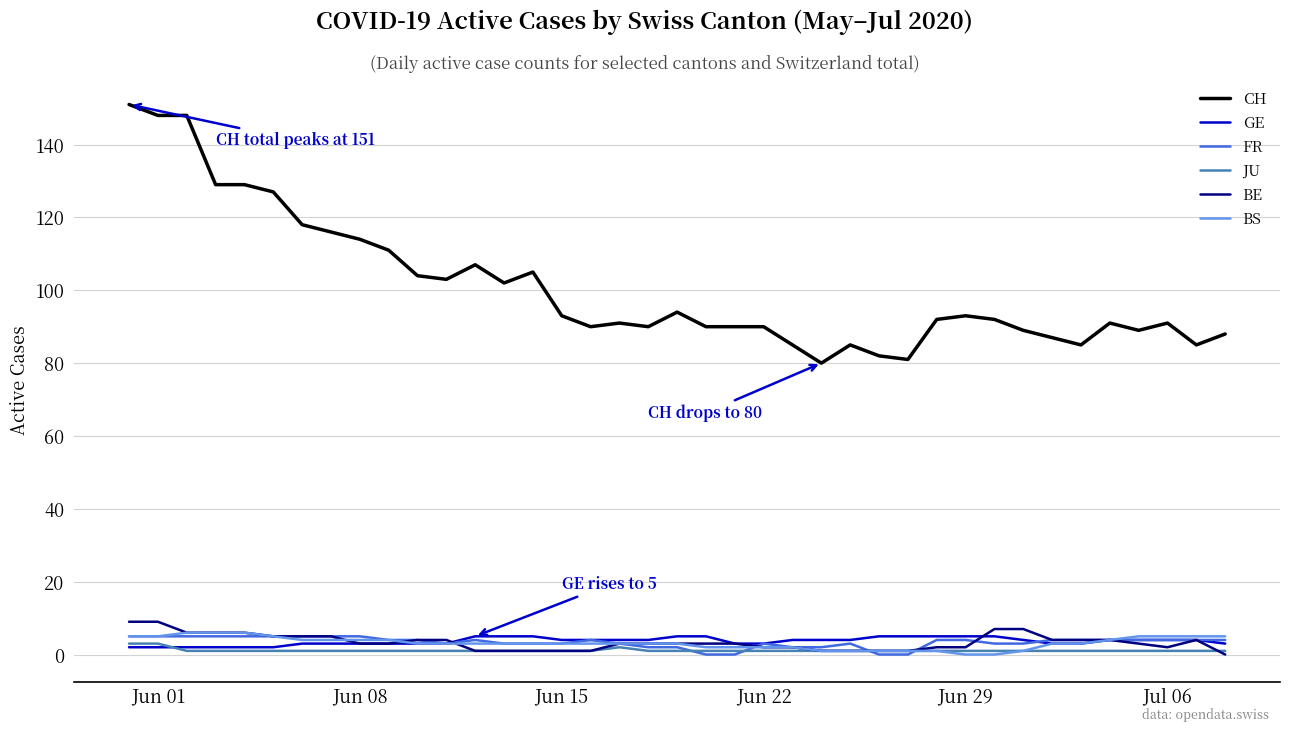

True or false: JU and CH cross at least once.

False